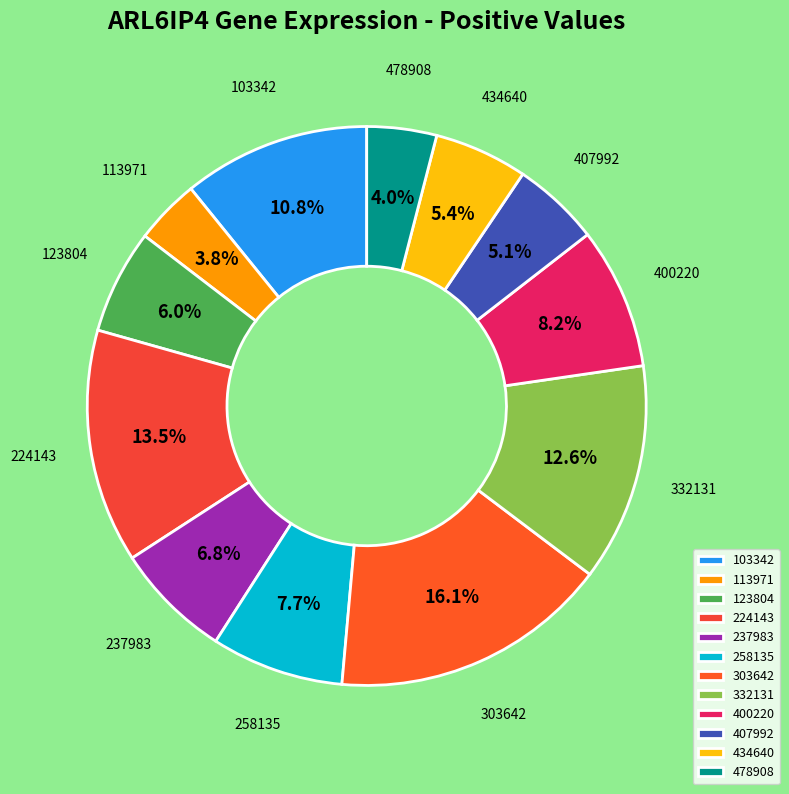

What percentage is the 113971 slice, to the nearest percent?

4%